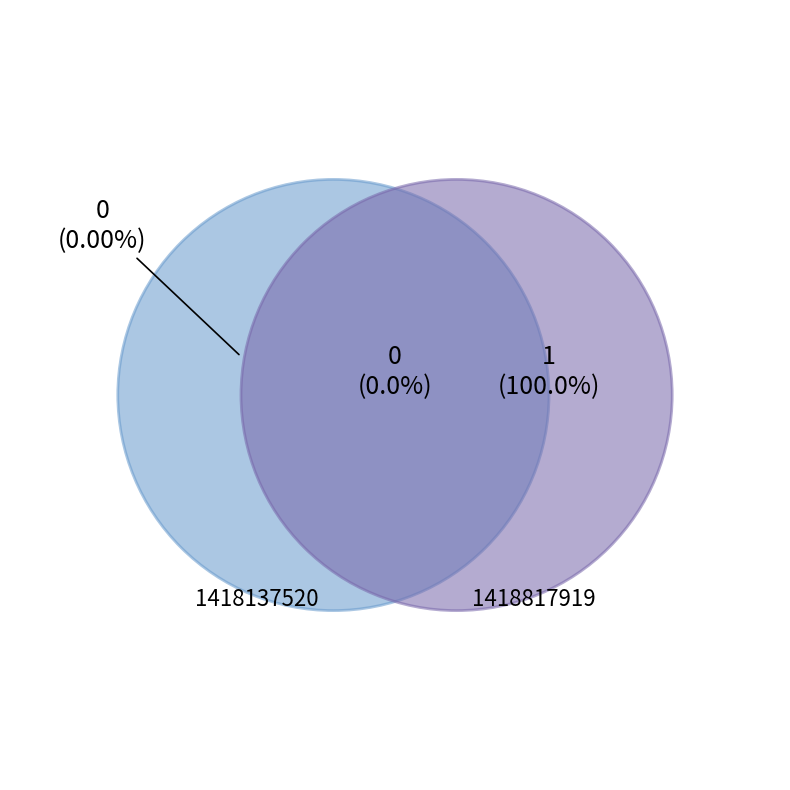

How many segments does this pie chart have?

2